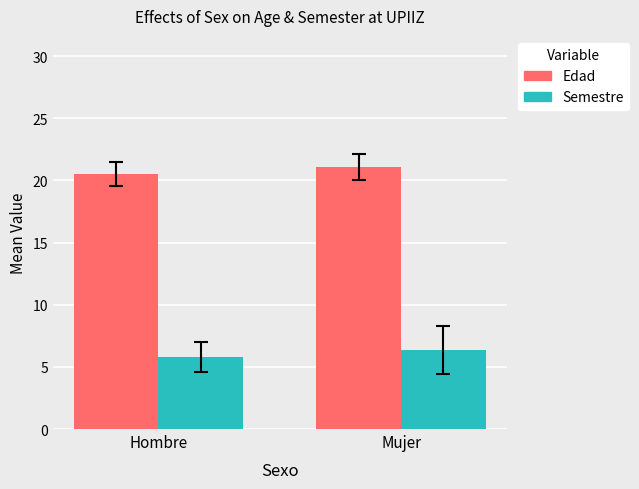

What is the approximate value of Semestre at Mujer?

6.3